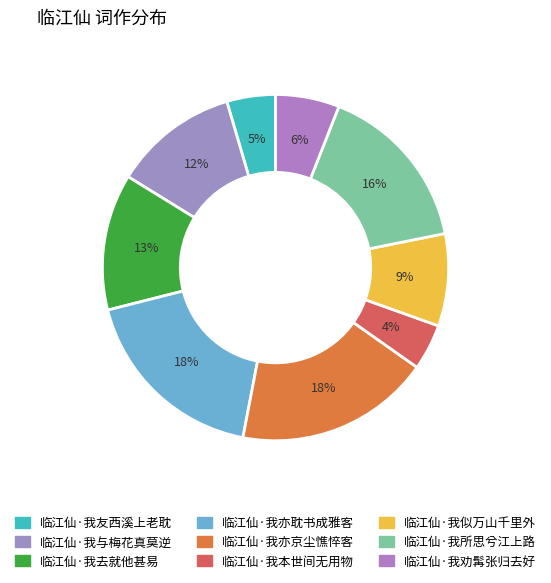

Does any single category account for the majority?

No